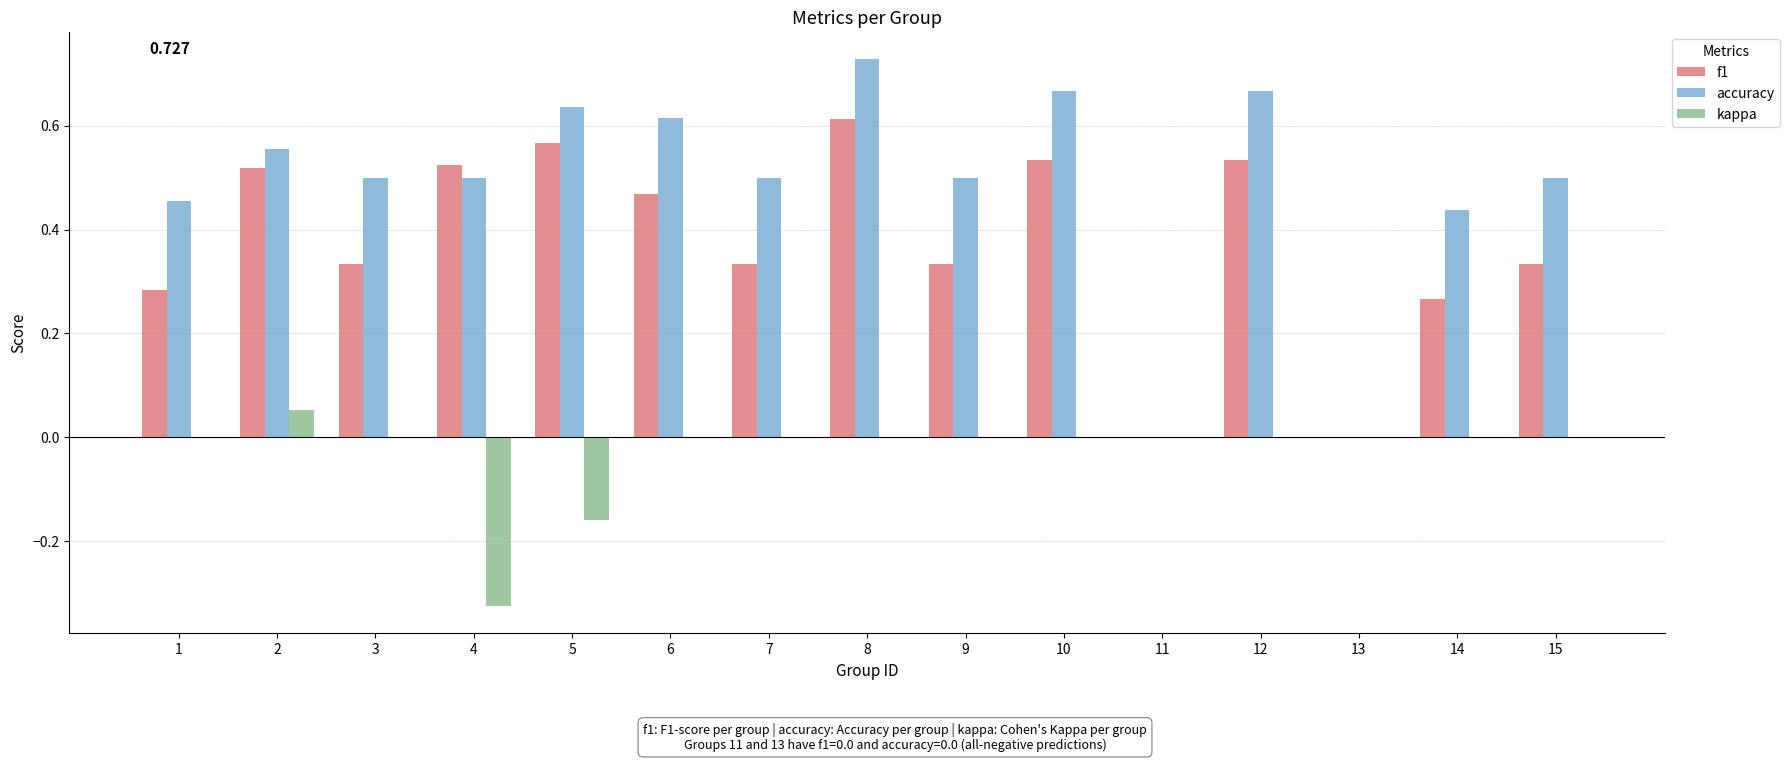

Which series has the widest spread of values?

accuracy